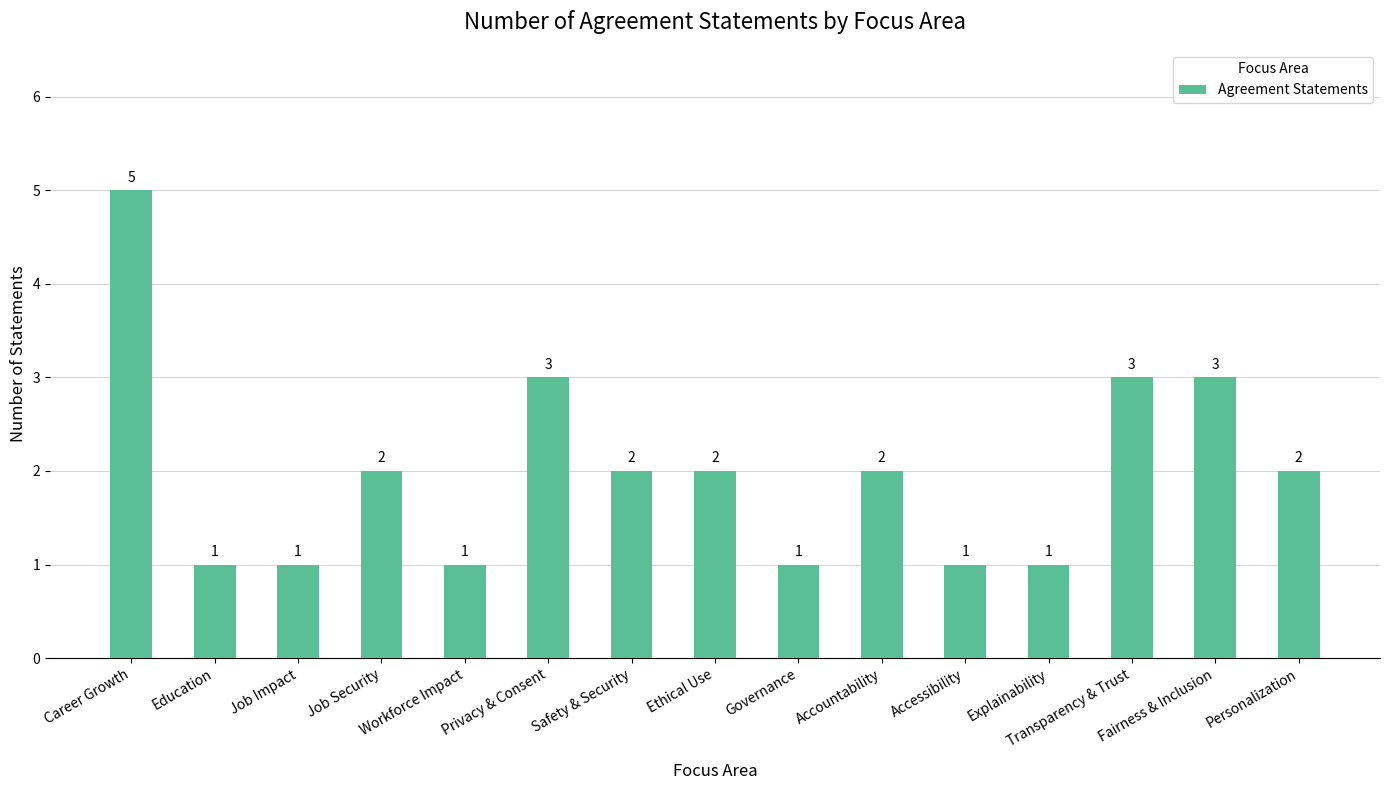

What is the label of the 4th bar from the left?

Job Security